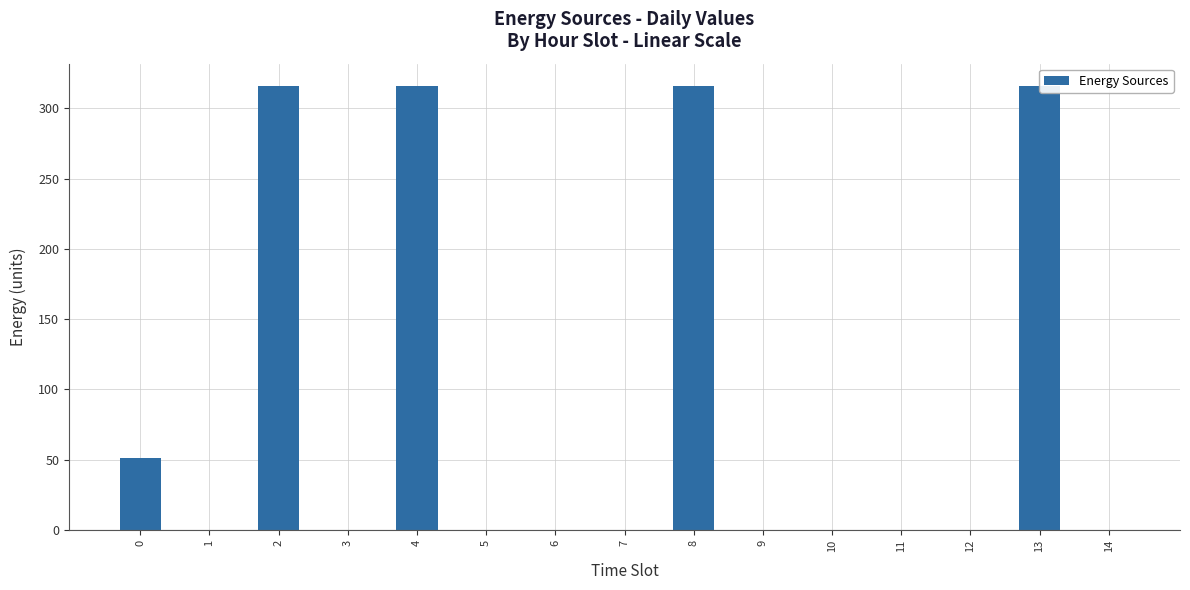

The value at 0 is 66. True or false?

False